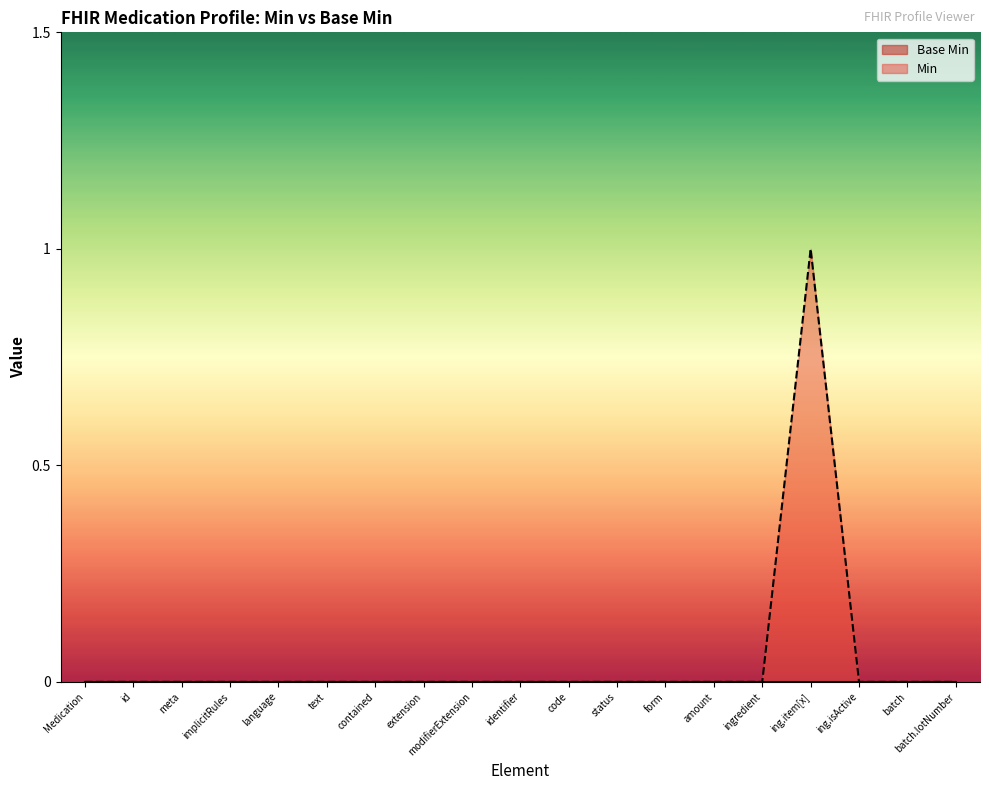

What position from the left is form?

13